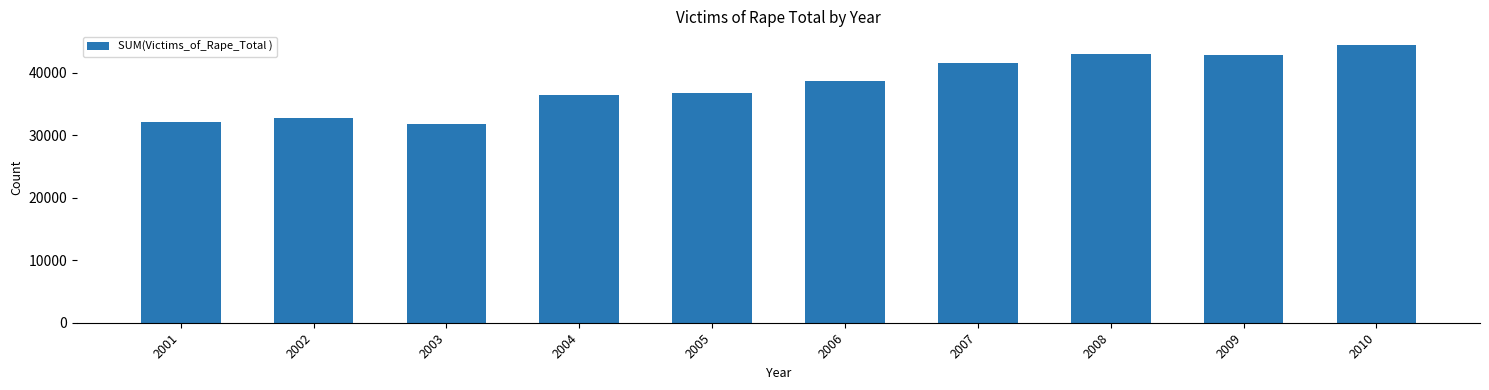

What is the average value?

38031